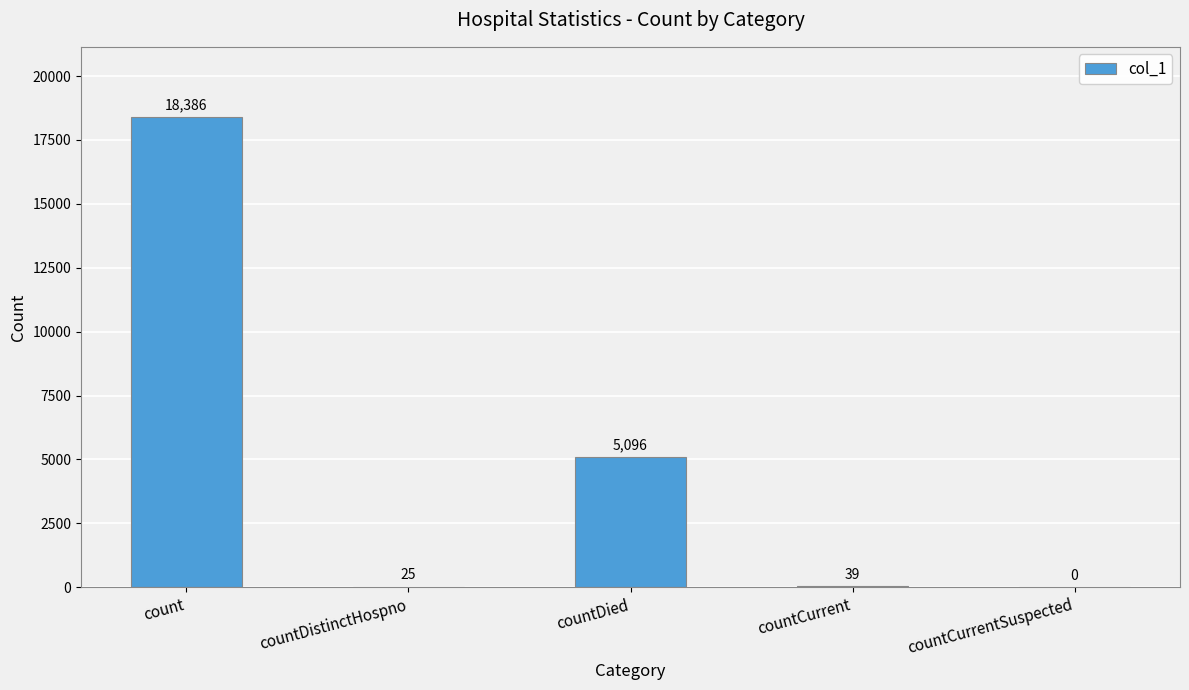

Reading left to right, transcribe all the data shown in this chart.

18386	25	5096	39	0